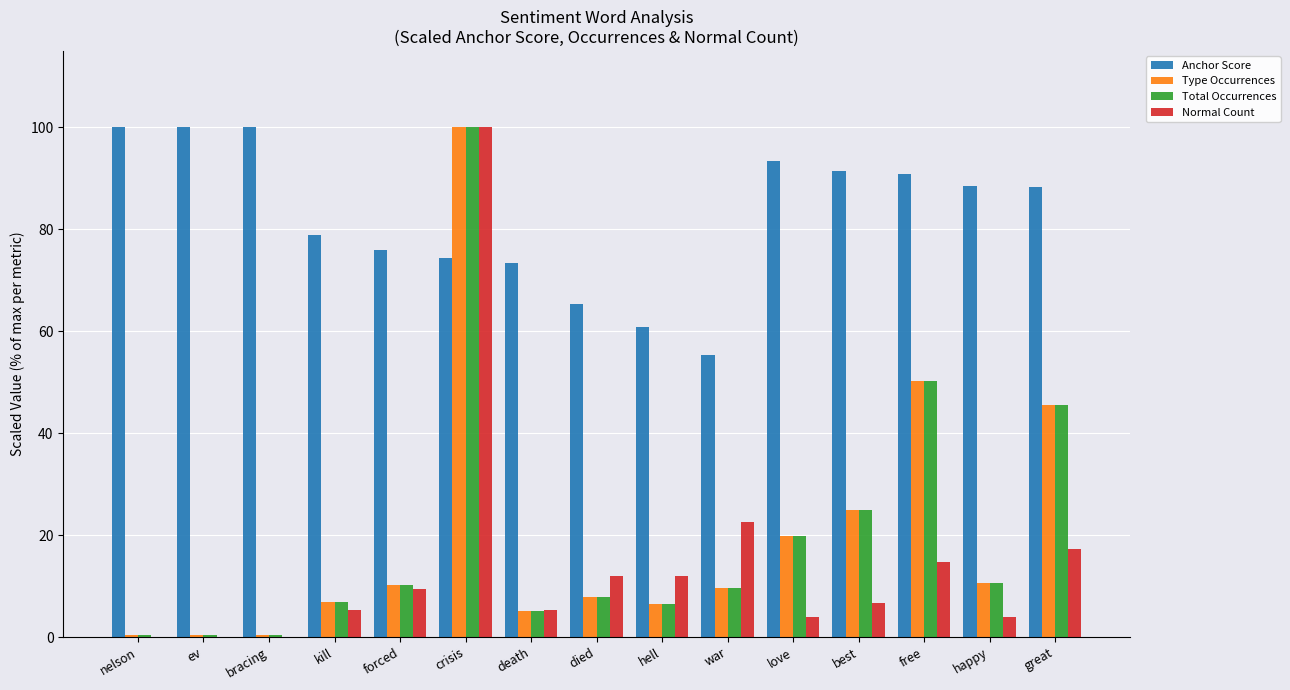

Does the chart contain stacked bars?

No